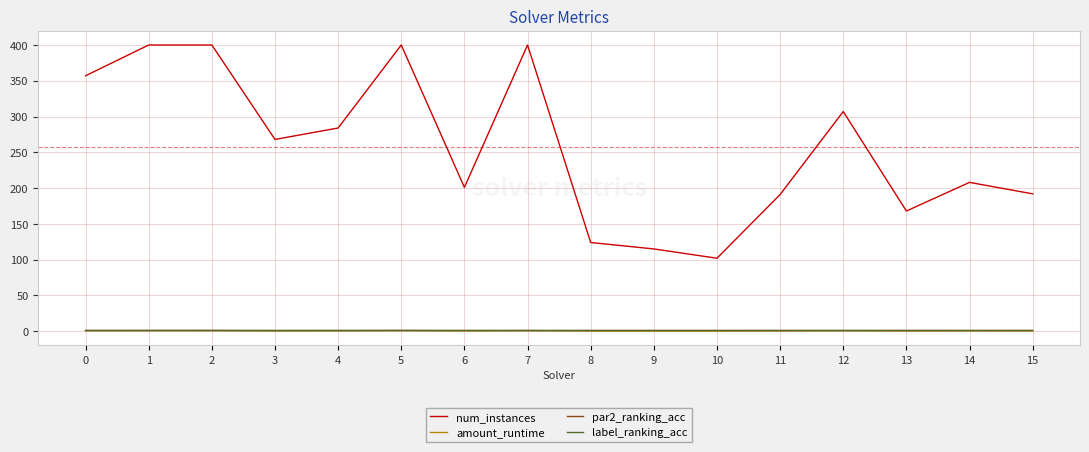

True or false: par2_ranking_acc and num_instances cross at least once.

False